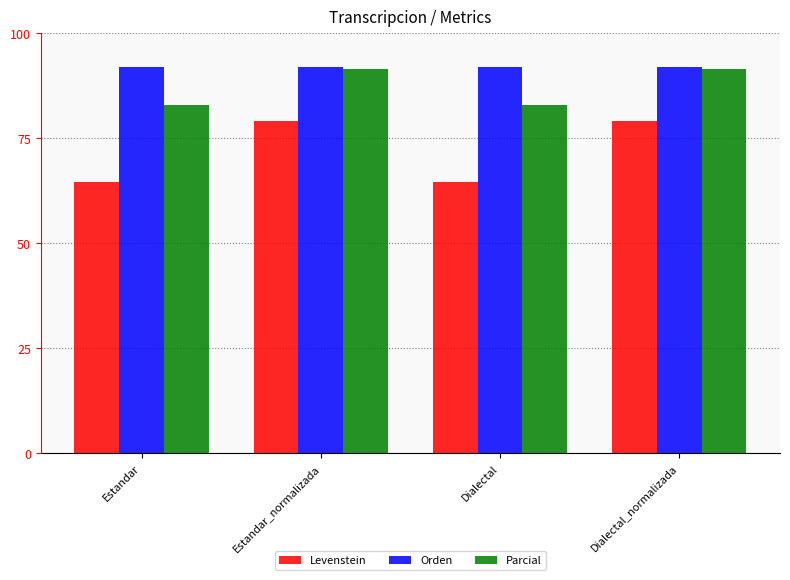

Is the value of Orden at Dialectal_normalizada greater than the value of Levenstein at Estandar_normalizada?

Yes